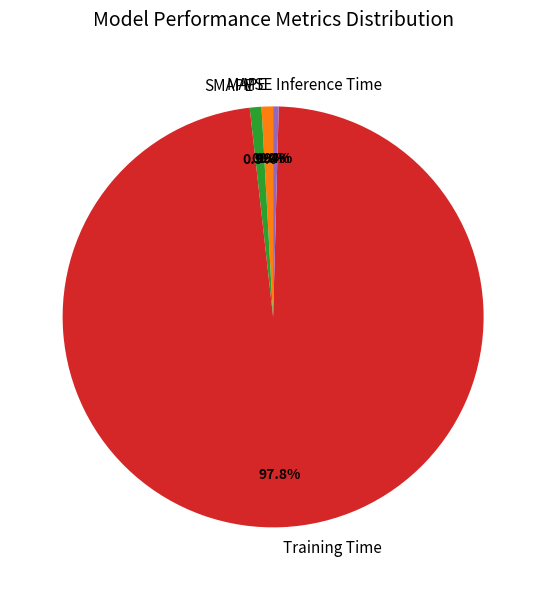

What percentage is the Training Time slice, to the nearest percent?

98%